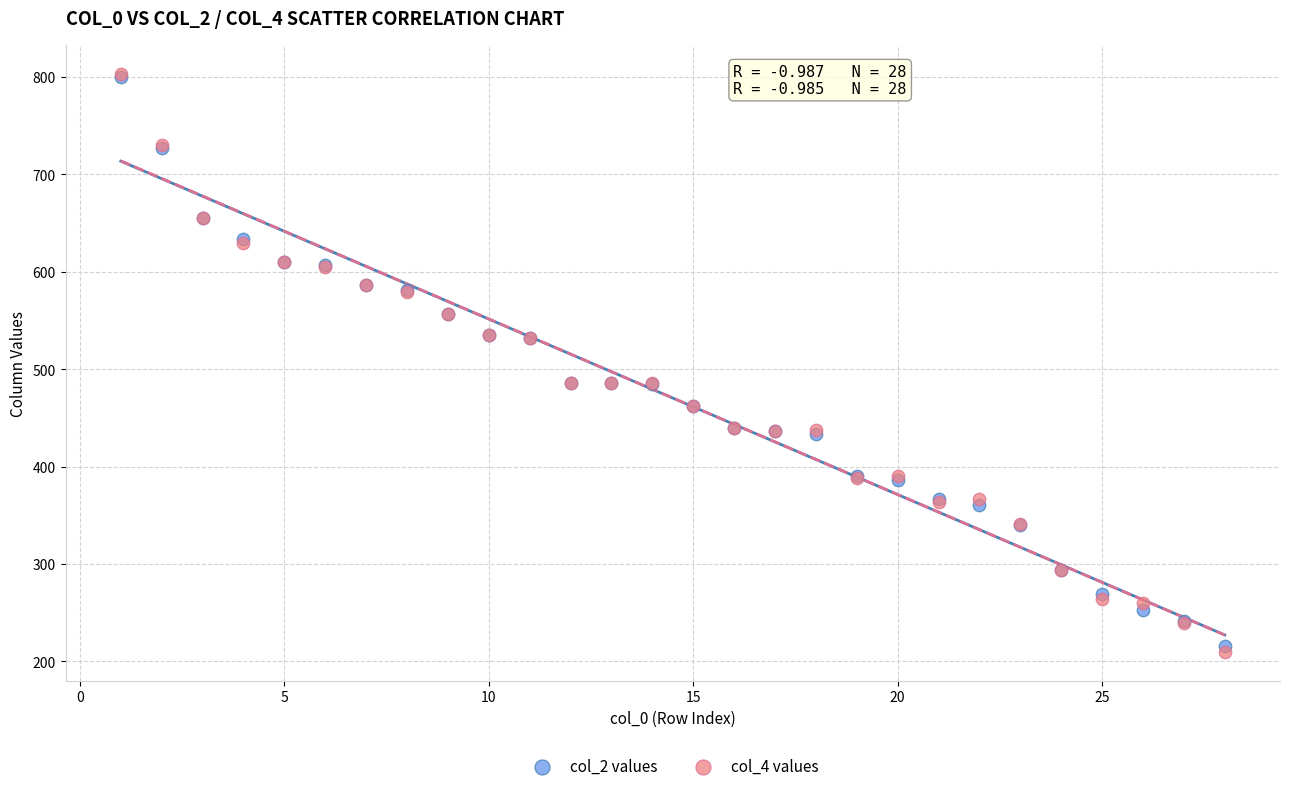

Which series has the widest spread of Y values?

col_4 values